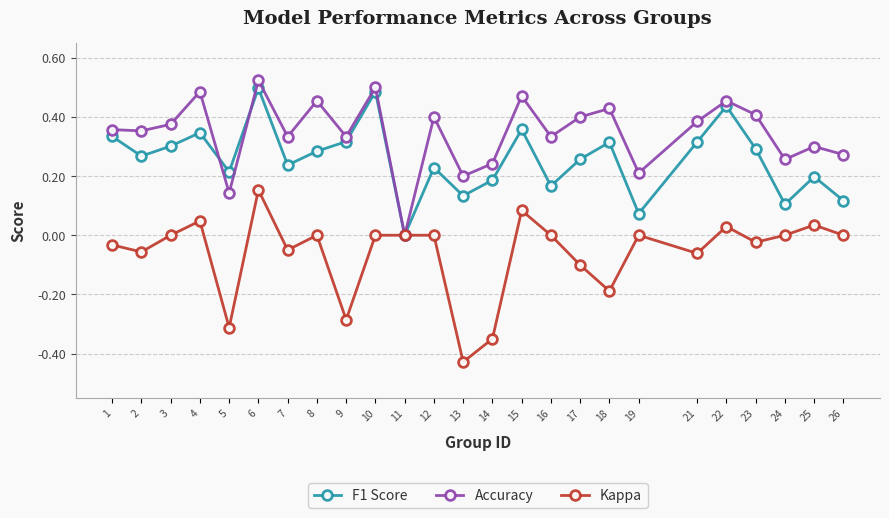

Where is the first local maximum for F1 Score?

4